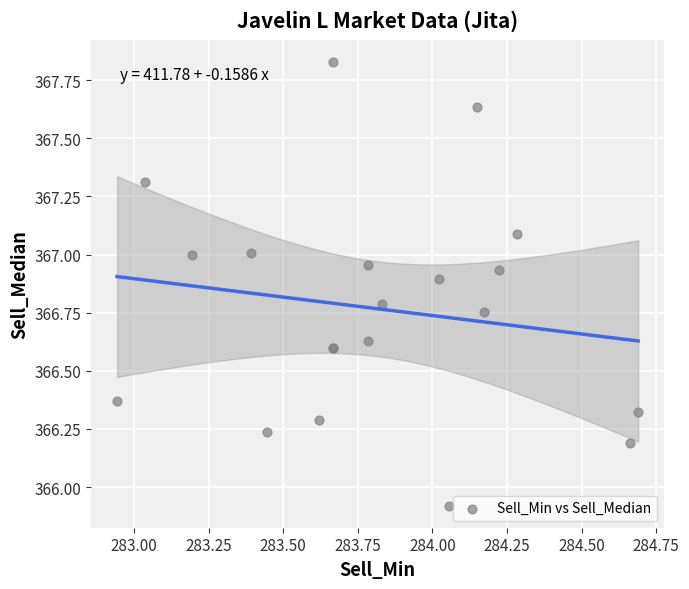

What Y value in the scatter plot is closest to 366?

365.9